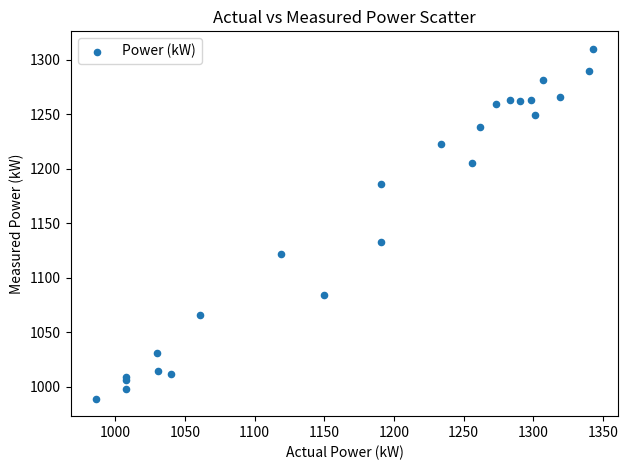

What Y value in the scatter plot is closest to 1149?

1133